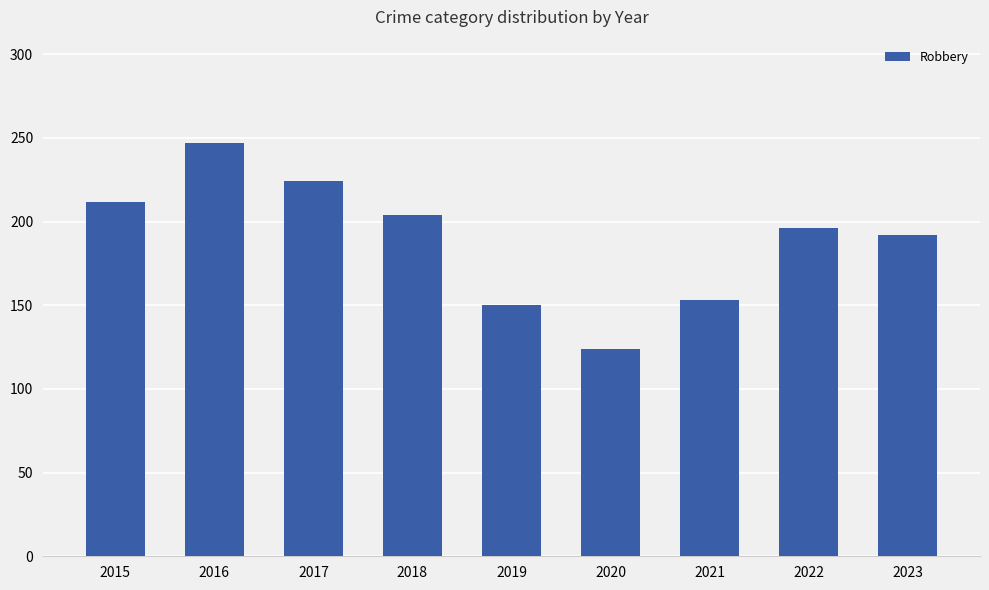

What is the value of the 7th bar from the left?

153